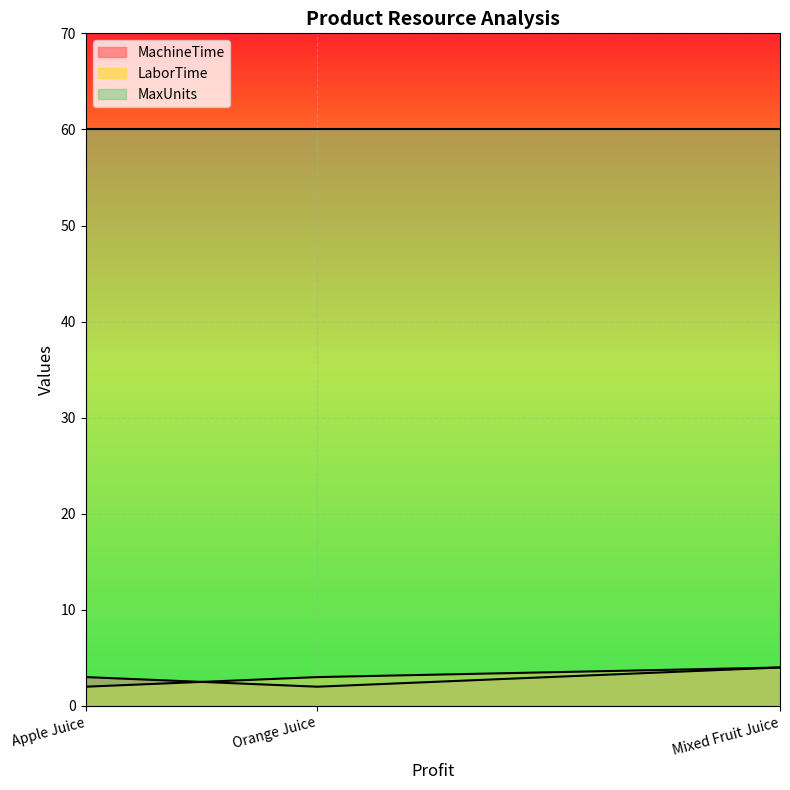

What are all the series names shown in the legend?

MachineTime, LaborTime, MaxUnits